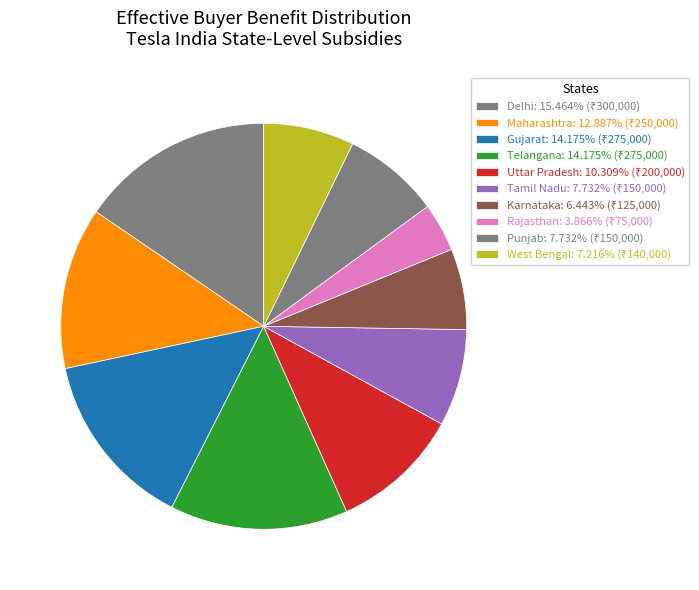

How many segments does this pie chart have?

10